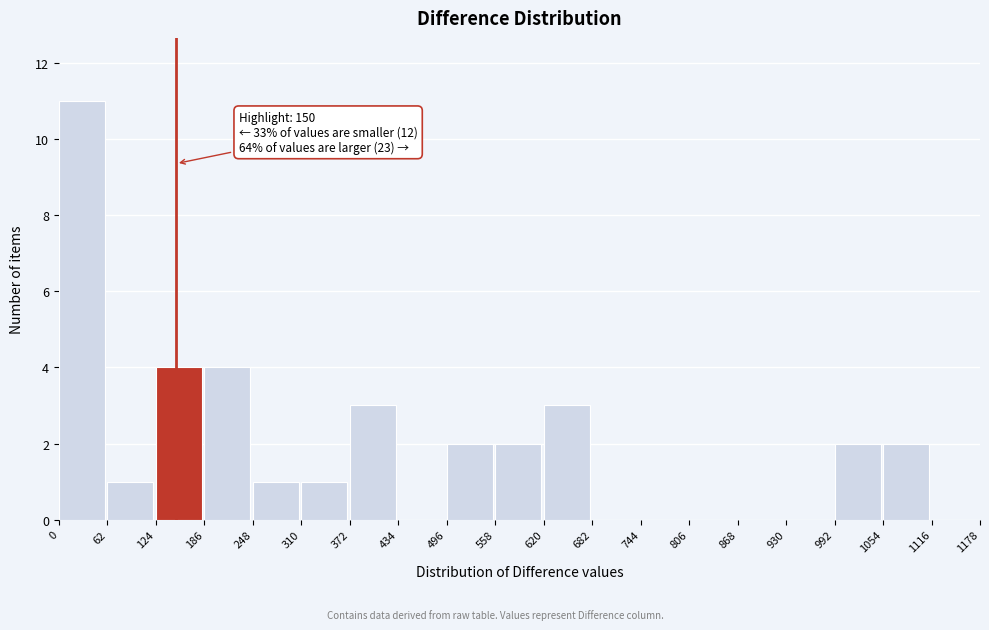

Which range on the x-axis has the tallest bar?

0 to 62